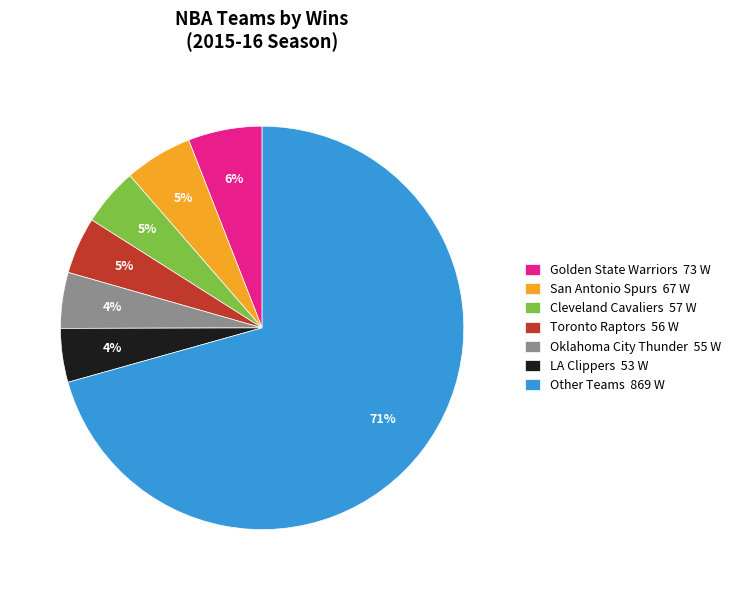

To the nearest percent, what percentage of the pie is Golden State Warriors 73 W?

6%